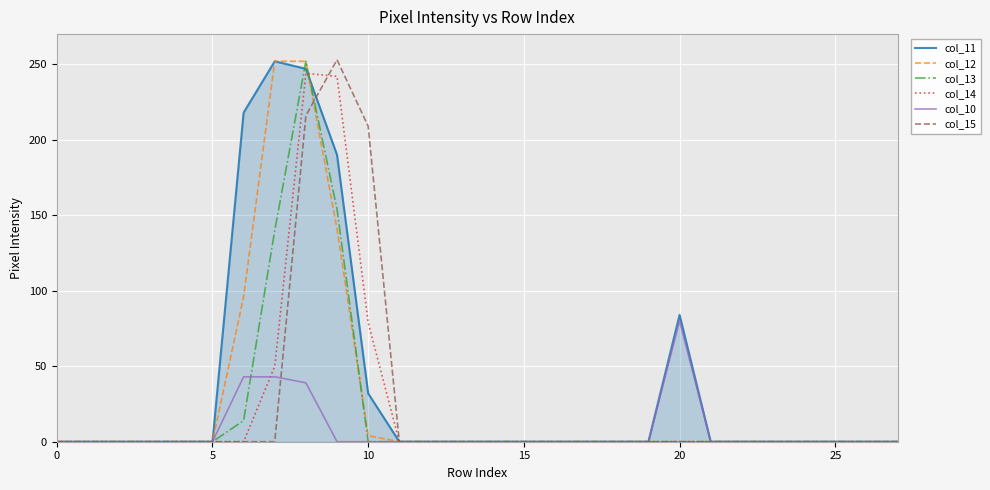

Which series has the largest total across all categories?

col_11